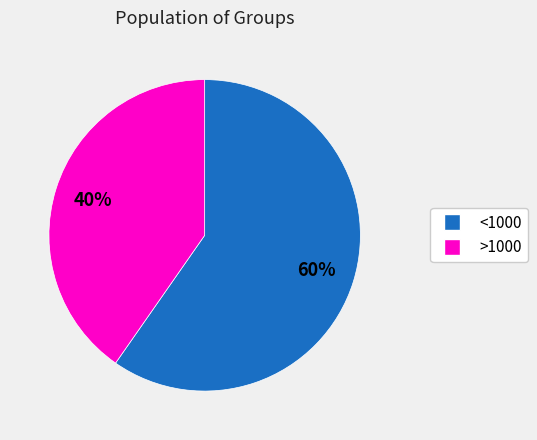

To the nearest percent, what is the combined percentage of <1000 and >1000?

100%